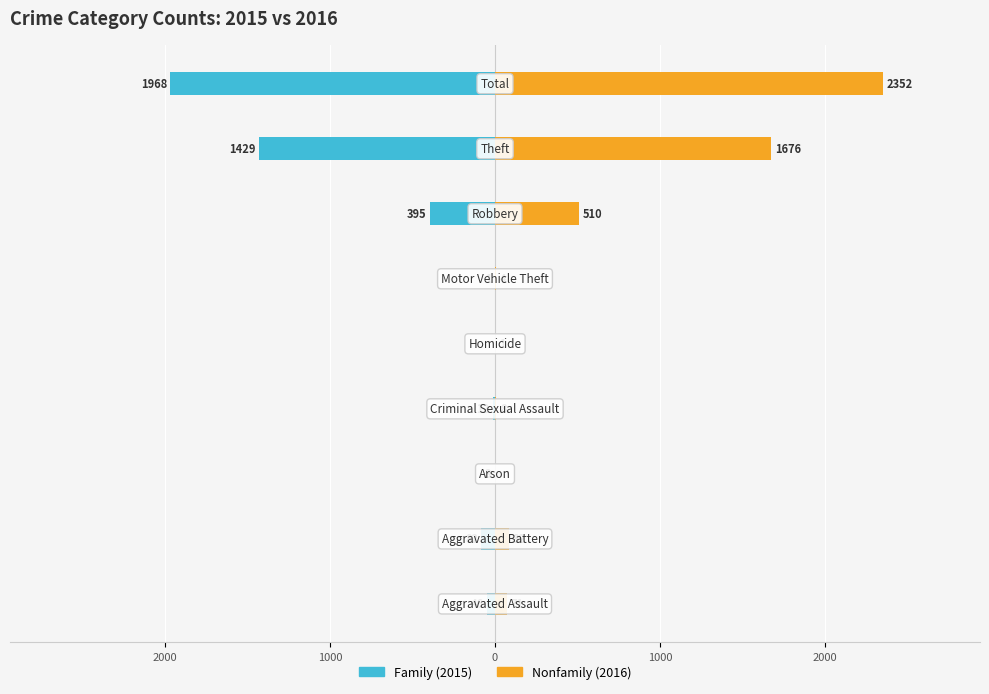

Reading left to right, transcribe all the data shown in this chart.

Family: -46	-82	-3	-12	0	-1	-395	-1429	-1968
Nonfamily: 71	82	0	8	1	4	510	1676	2352